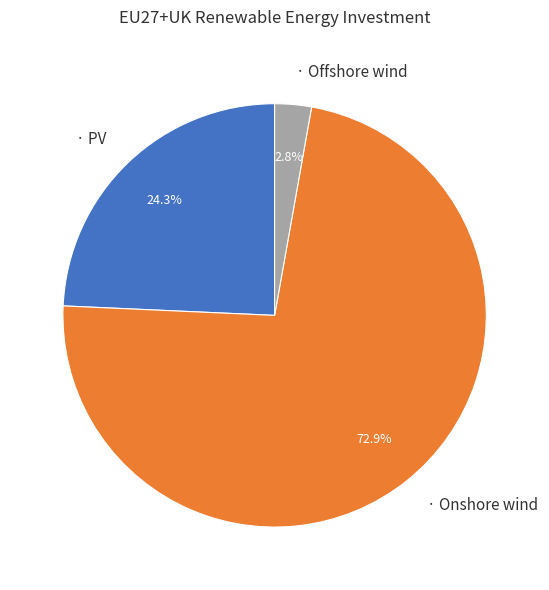

Does any single category account for the majority?

Yes